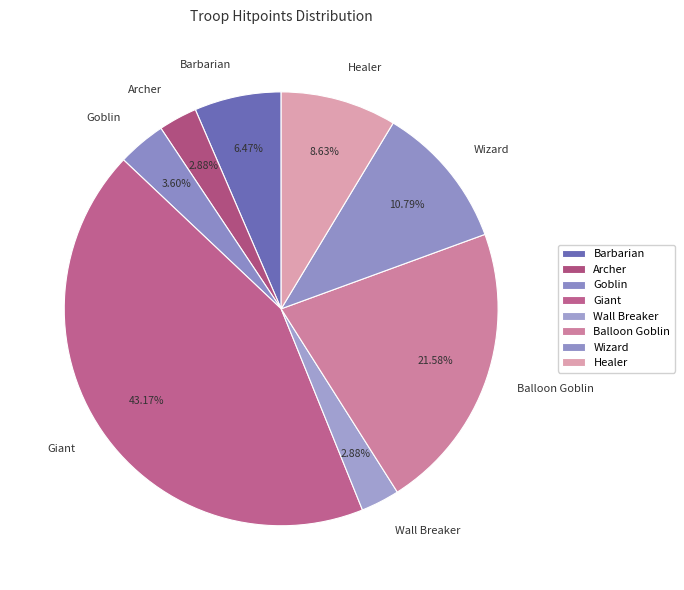

Which category has the biggest portion of the pie?

Giant